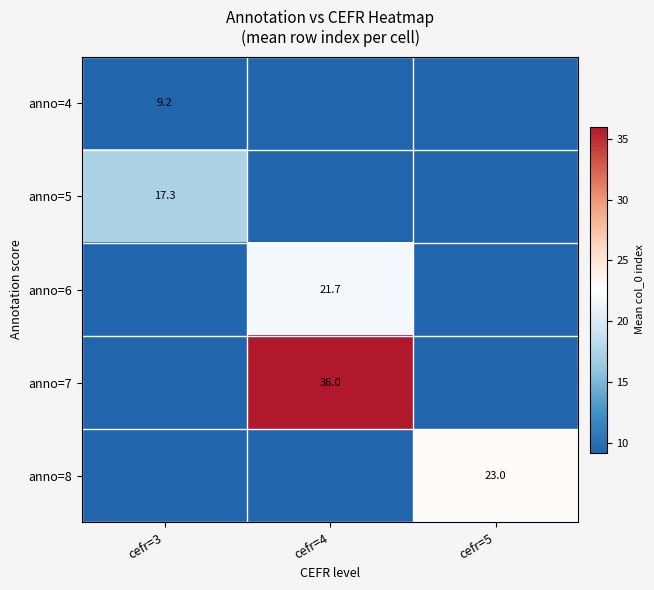

What is the greatest value displayed?

36.0